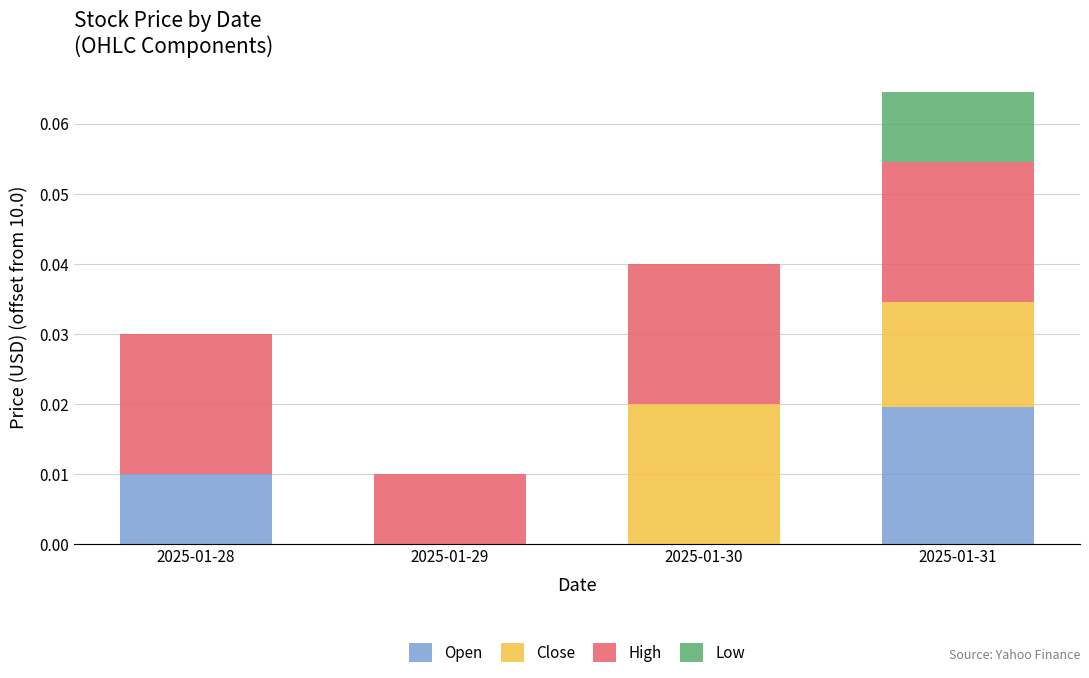

At which label does Open reach its peak?

2025-01-31